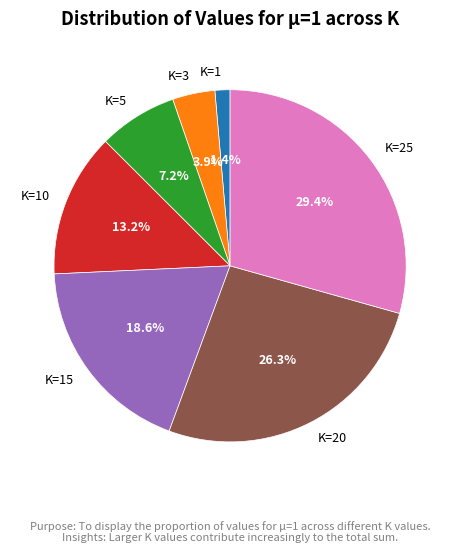

How many slices are in this pie chart?

7